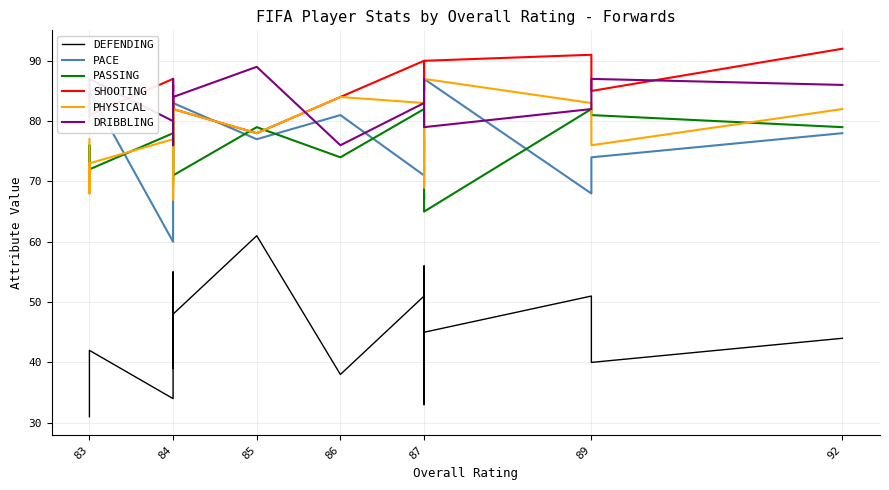

True or false: SHOOTING and PHYSICAL cross at least once.

True